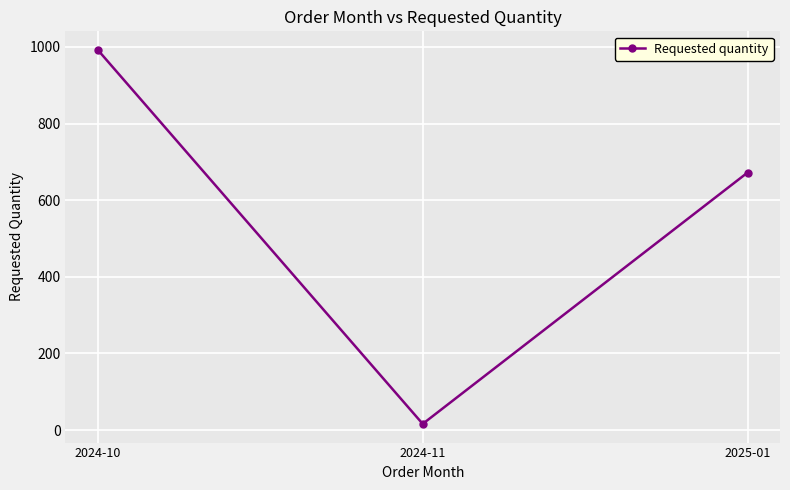

What is the maximum value shown in the chart?

992